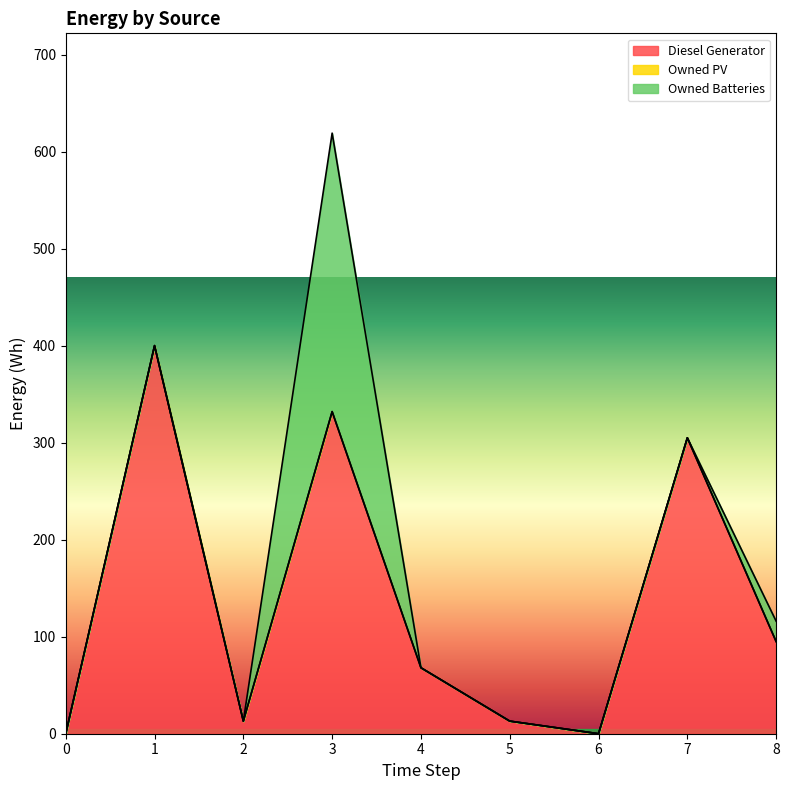

Is the value of Owned PV at 6 greater than the value of Diesel Generator at 2?

No